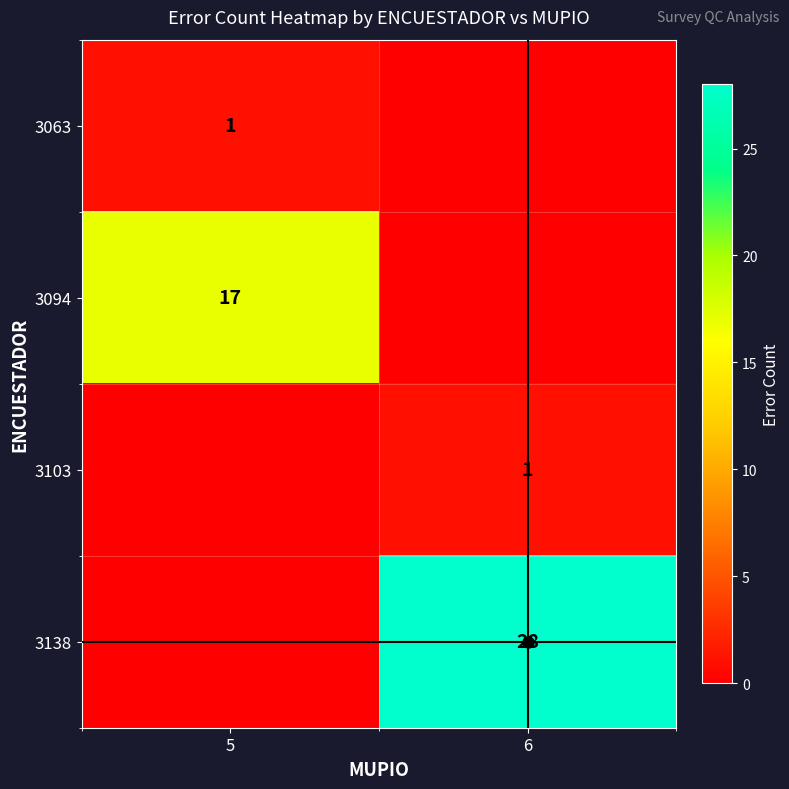

What is the difference between the maximum and minimum values in the 3138 series?

28